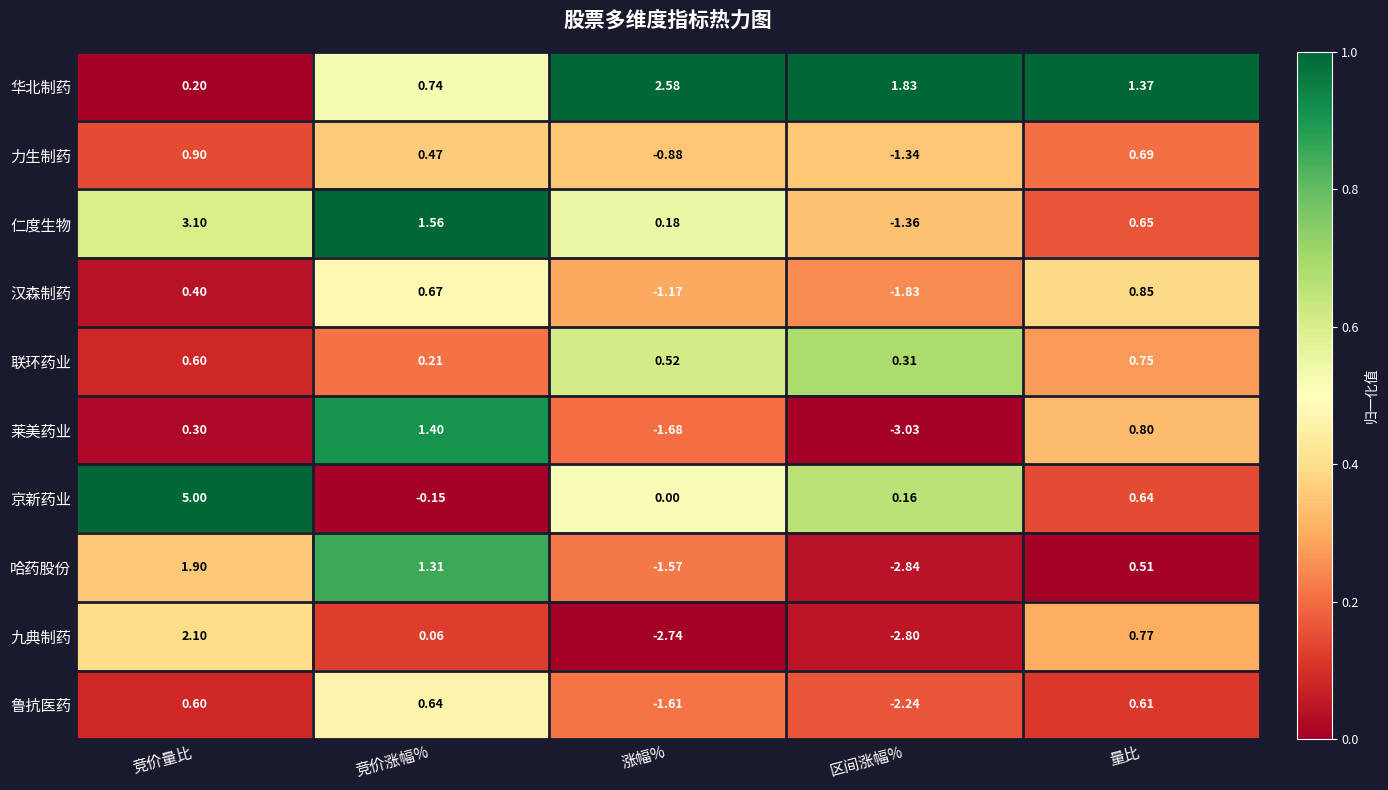

Count the number of categories in the chart.

5